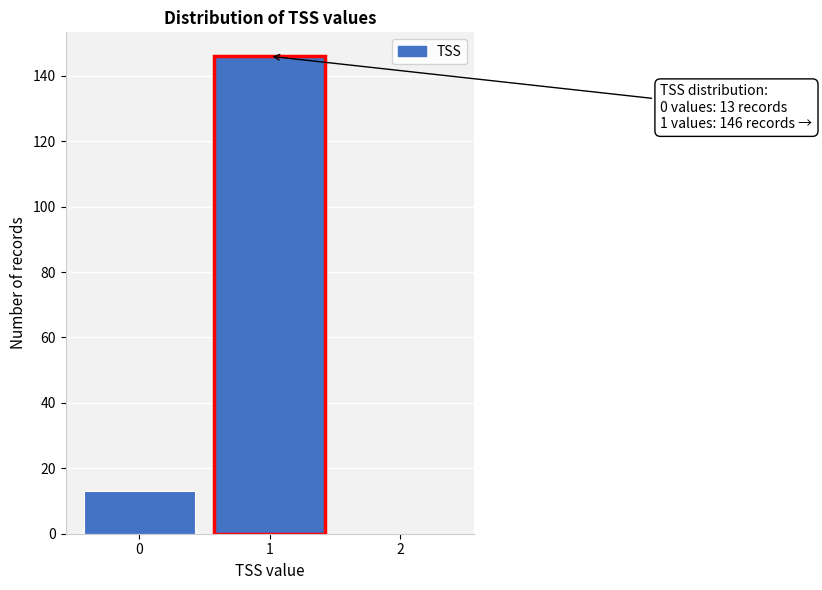

Reading left to right, list all the values displayed in this chart.

0=13	1=146	2=0